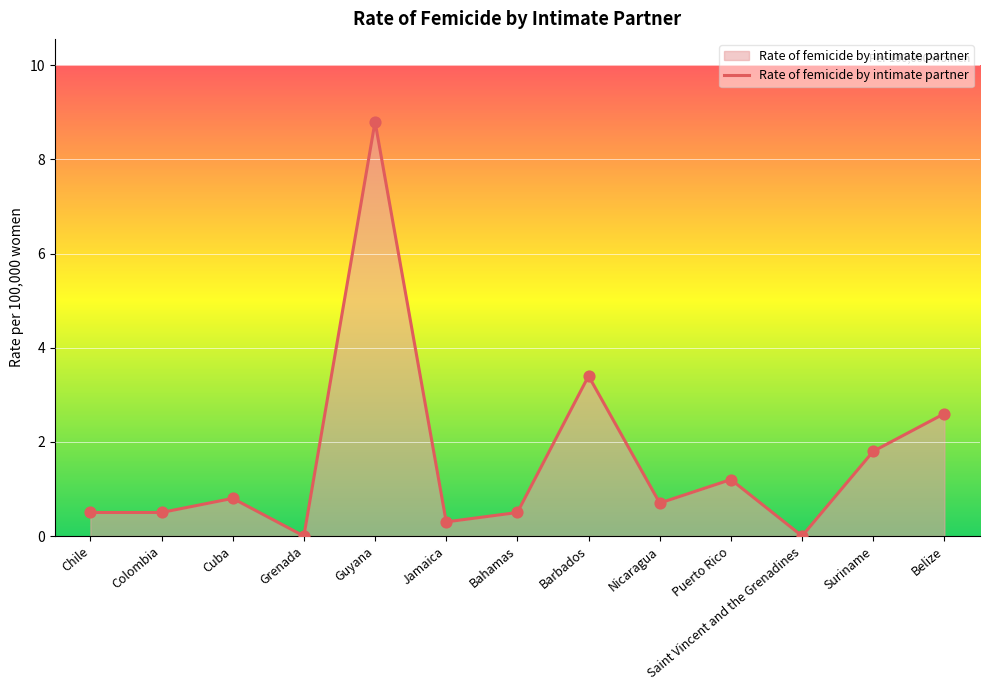

What is the change in value from Grenada to Jamaica?

+0.3